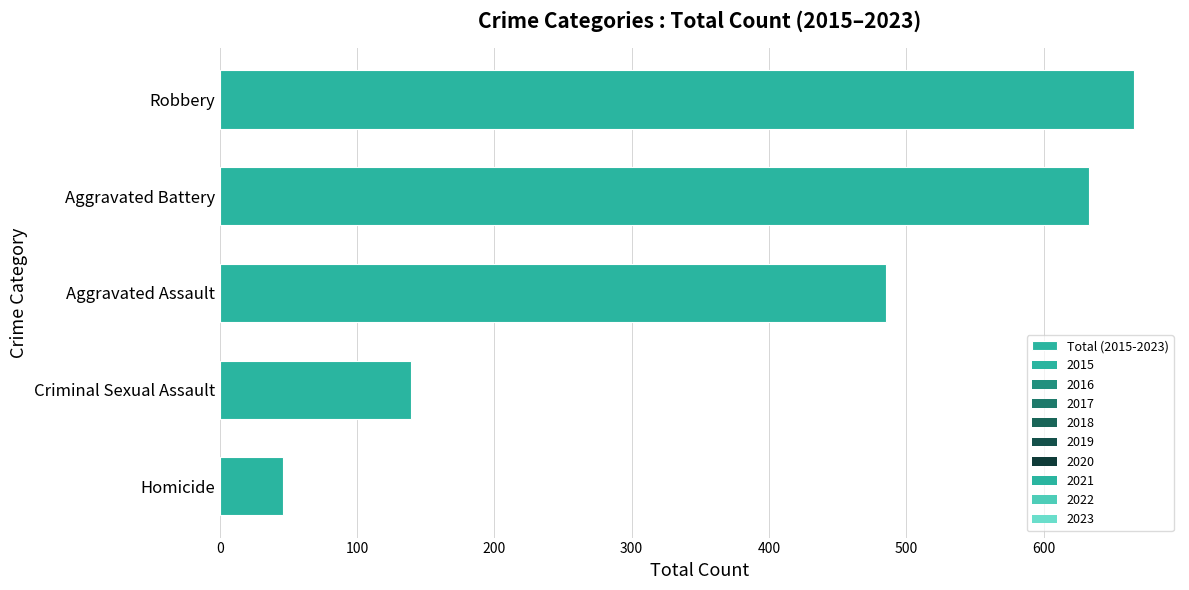

What is the minimum value shown in the chart?

46